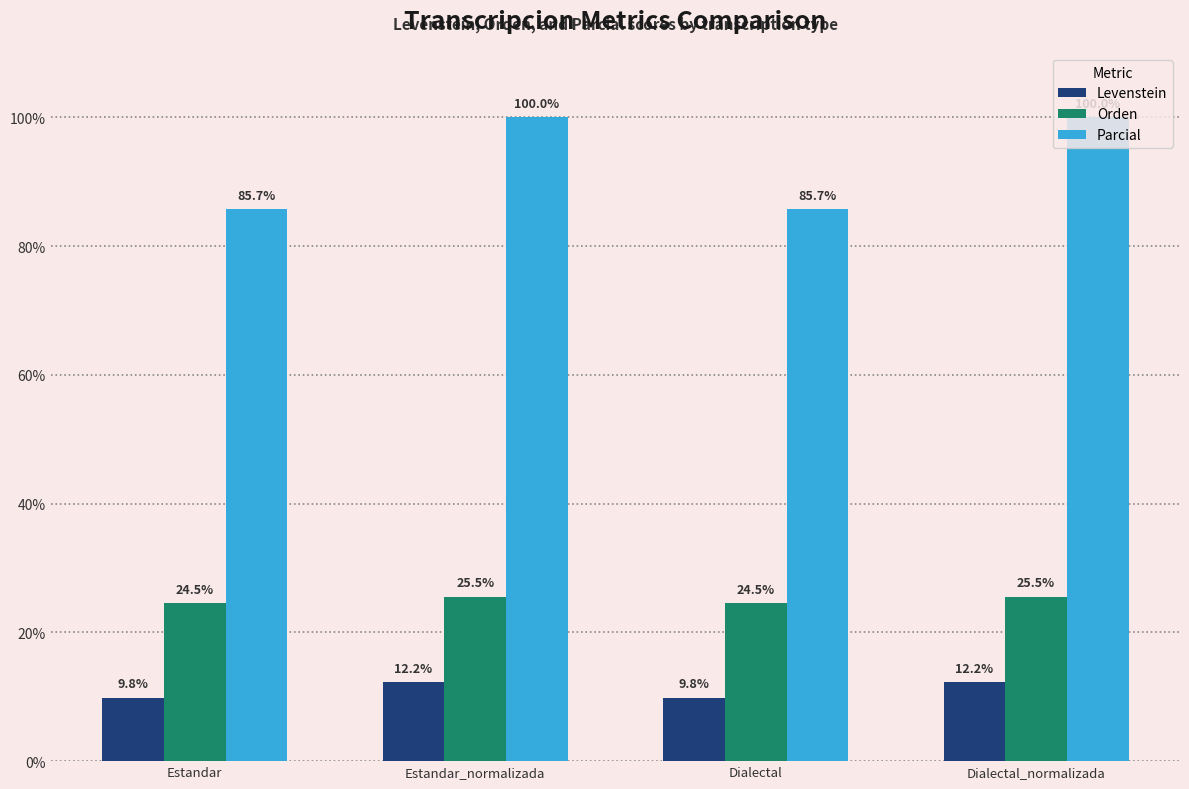

The value of Orden at Dialectal is 24.5. True or false?

True